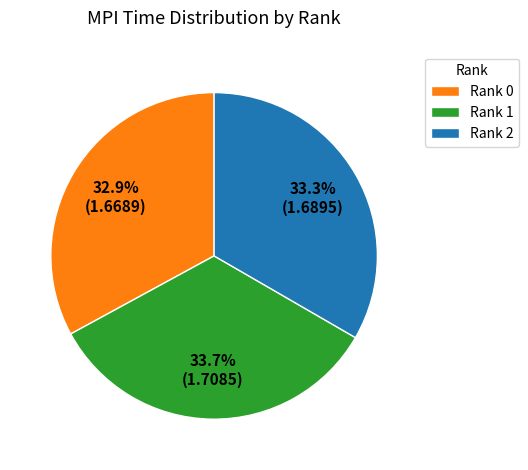

How much of the chart is everything except Rank 2?

66.7%